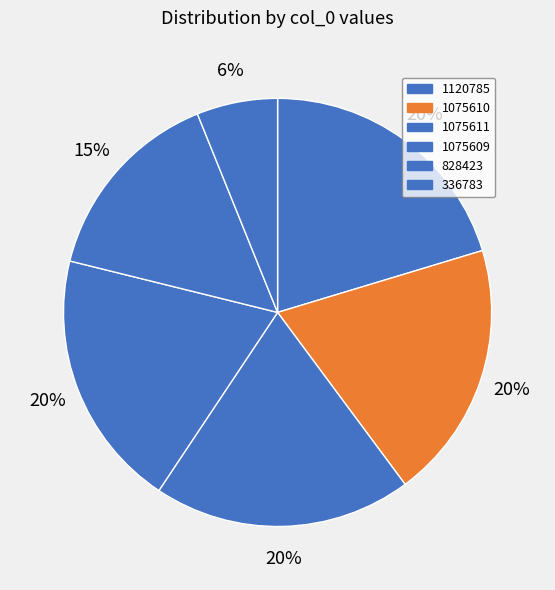

How many slices are in this pie chart?

6